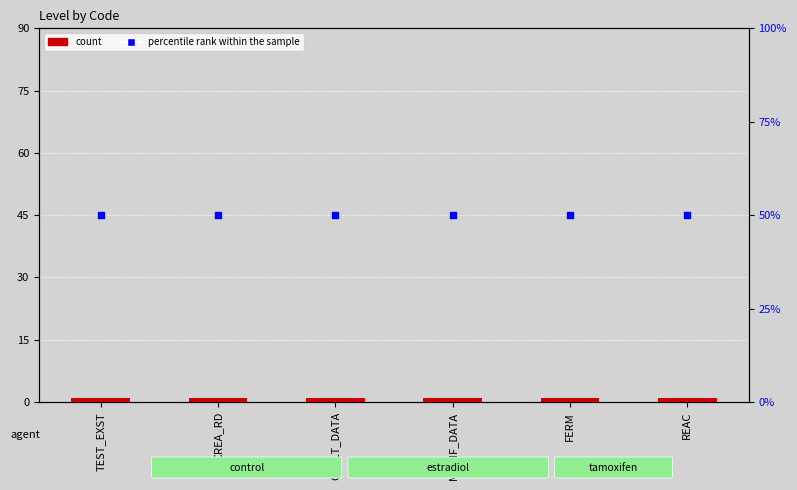

At which category is the sum across all series the highest?

TEST_EXST